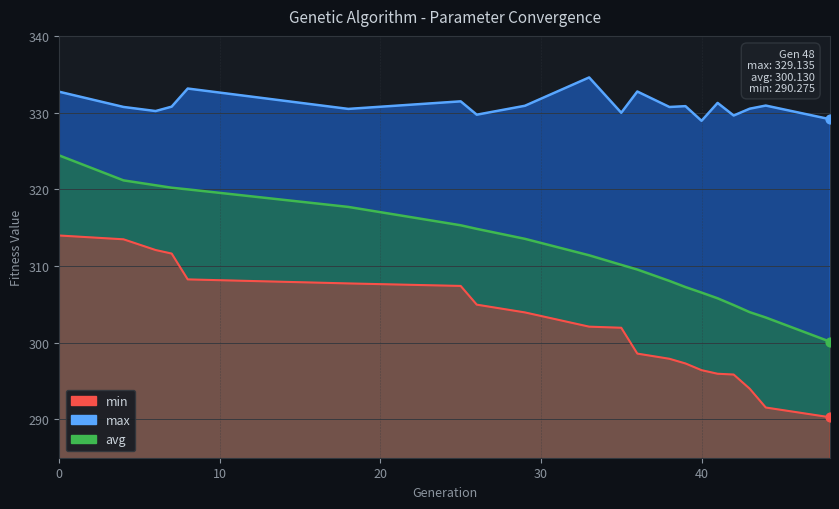

Which series has the widest spread of Y values?

avg